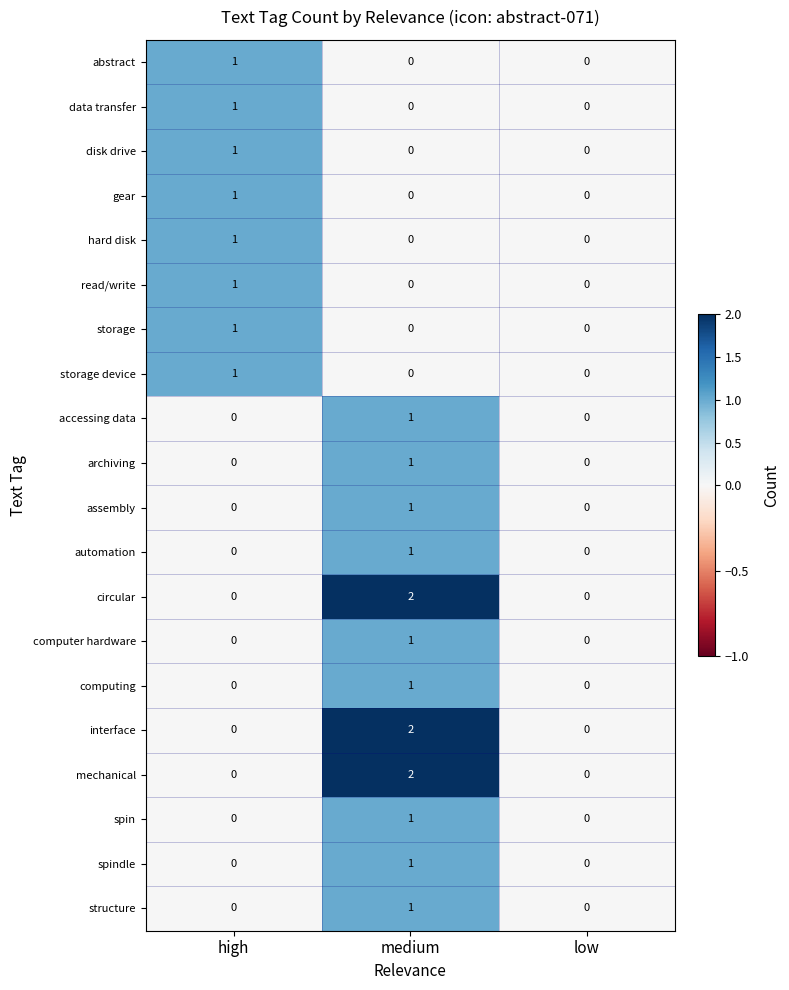

Count the structure values in the range 0 to 1.

3